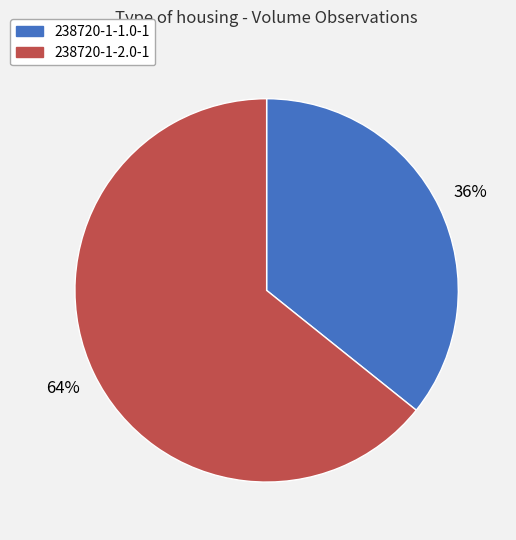

Combined, do 238720-1-2.0-1 and 238720-1-1.0-1 account for over 50%?

Yes